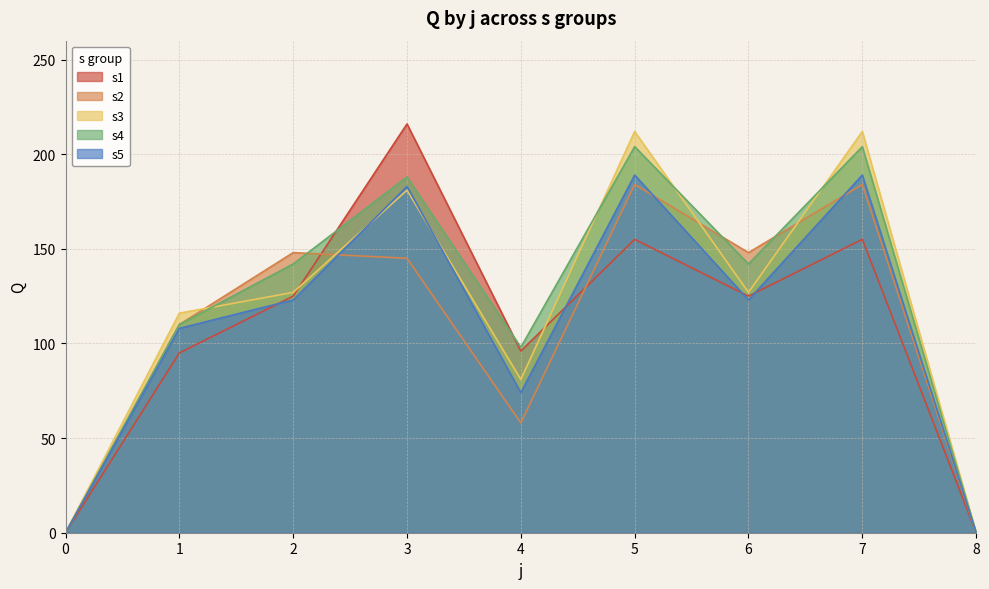

Which series has the largest range (max minus min)?

s1